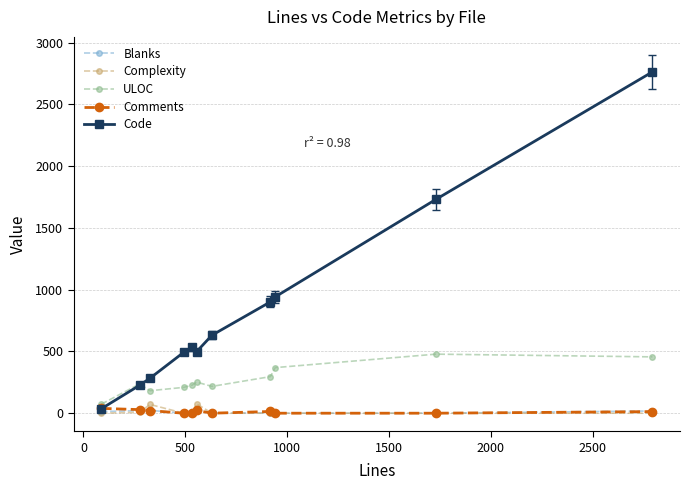

What is the difference between the maximum and minimum values in the ULOC series?

405